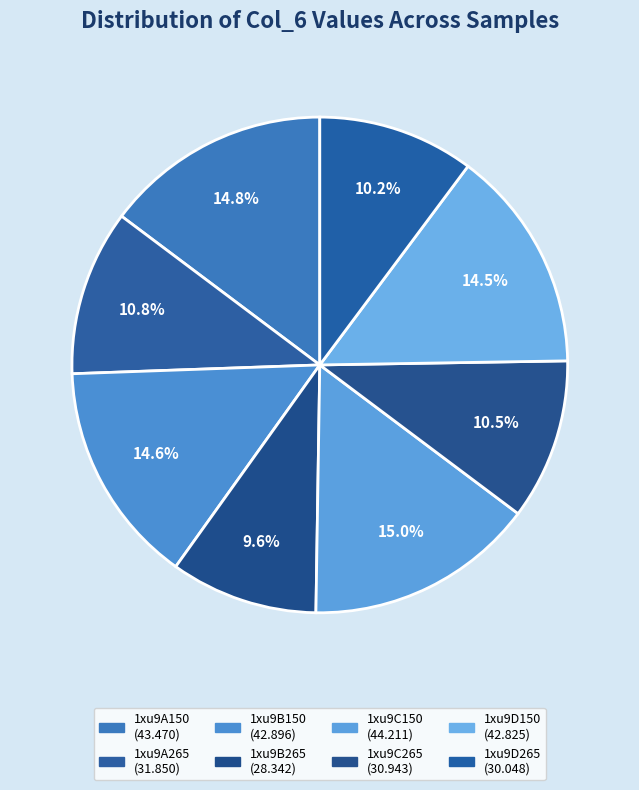

To the nearest percent, what is the difference between the largest and smallest slice percentages?

5%